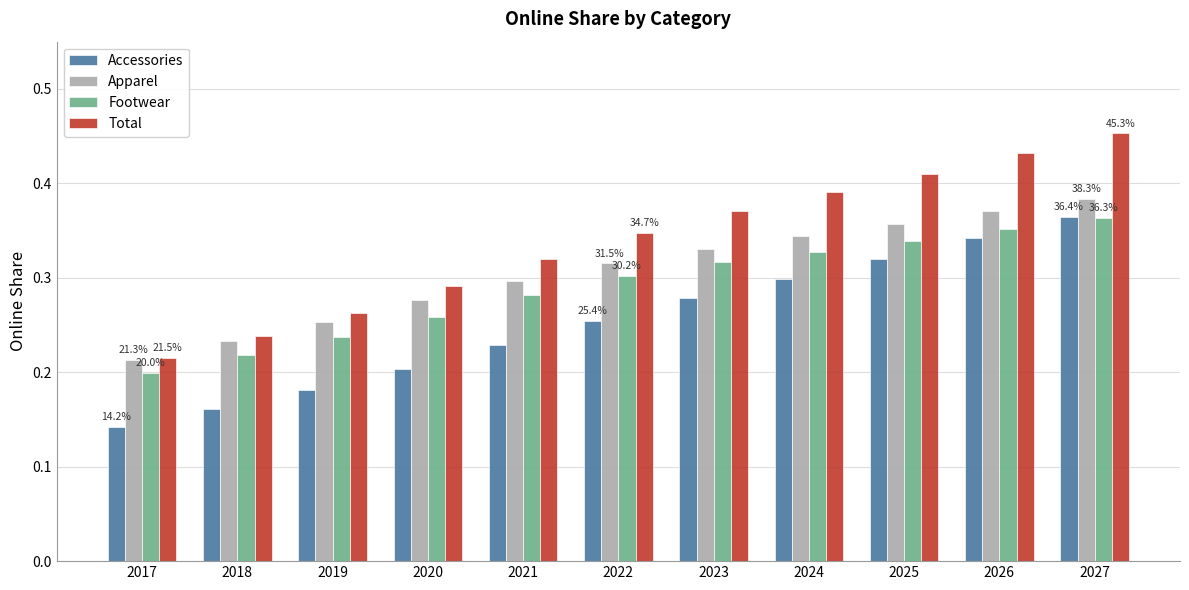

Rank the categories by Total value from highest to lowest.

2027, 2026, 2025, 2024, 2023, 2022, 2021, 2020, 2019, 2018, 2017